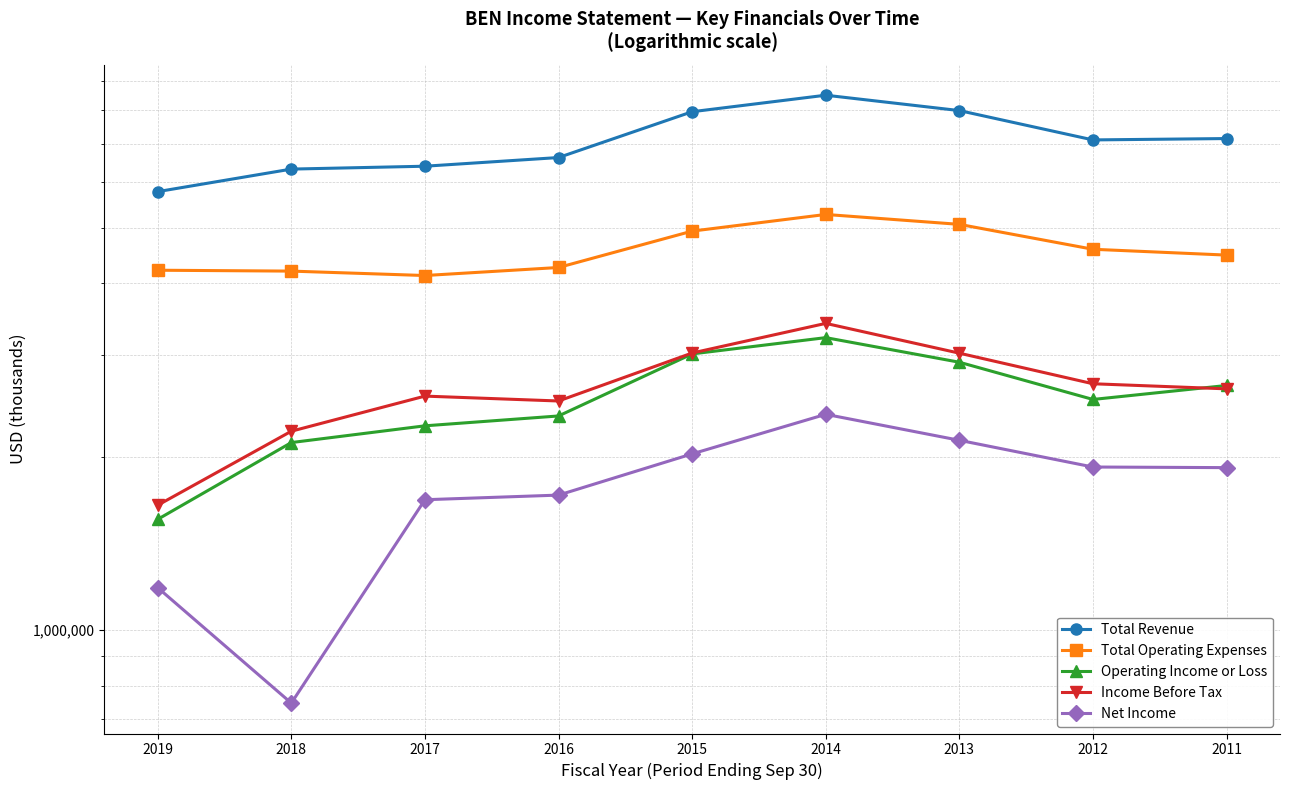

The value of Total Operating Expenses at 2018 is 4202200. True or false?

True